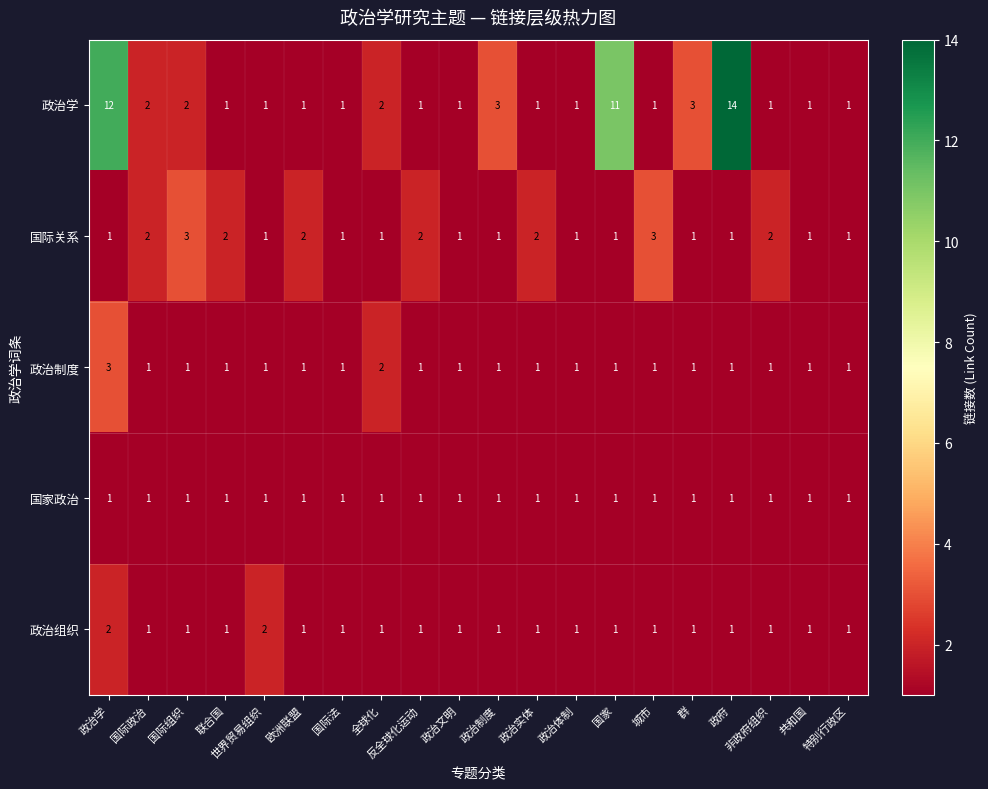

Where is 政治制度 nearest to the value 2?

全球化